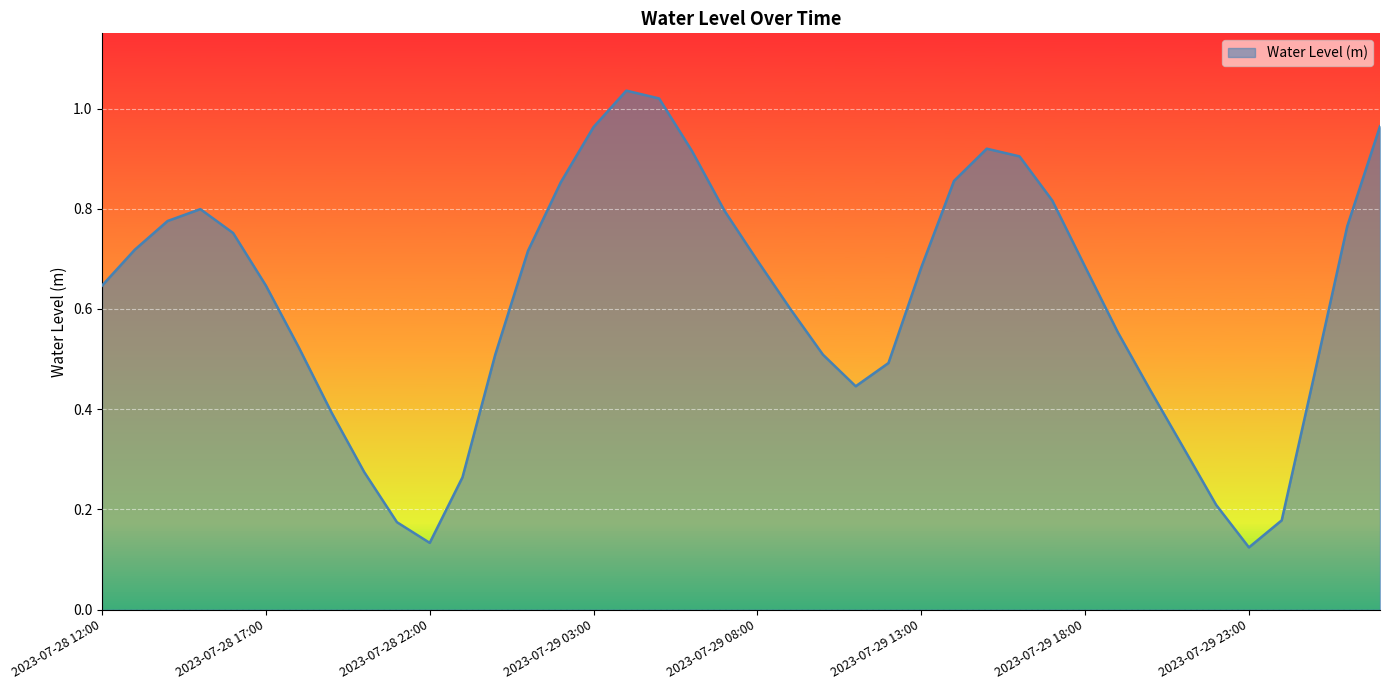

Rank the categories by value from lowest to highest.

2023-07-29 23:00, 2023-07-28 22:00, 2023-07-28 21:00, 2023-07-30 00:00, 2023-07-29 22:00, 2023-07-28 23:00, 2023-07-28 20:00, 2023-07-29 21:00, 2023-07-28 19:00, 2023-07-29 20:00, 2023-07-29 11:00, 2023-07-30 01:00, 2023-07-29 12:00, 2023-07-29 10:00, 2023-07-29 00:00, 2023-07-28 18:00, 2023-07-29 19:00, 2023-07-29 09:00, 2023-07-28 12:00, 2023-07-28 17:00, 2023-07-29 13:00, 2023-07-29 18:00, 2023-07-29 08:00, 2023-07-29 01:00, 2023-07-28 13:00, 2023-07-28 16:00, 2023-07-30 02:00, 2023-07-28 14:00, 2023-07-29 07:00, 2023-07-28 15:00, 2023-07-29 17:00, 2023-07-29 02:00, 2023-07-29 14:00, 2023-07-29 16:00, 2023-07-29 06:00, 2023-07-29 15:00, 2023-07-29 03:00, 2023-07-30 03:00, 2023-07-29 05:00, 2023-07-29 04:00